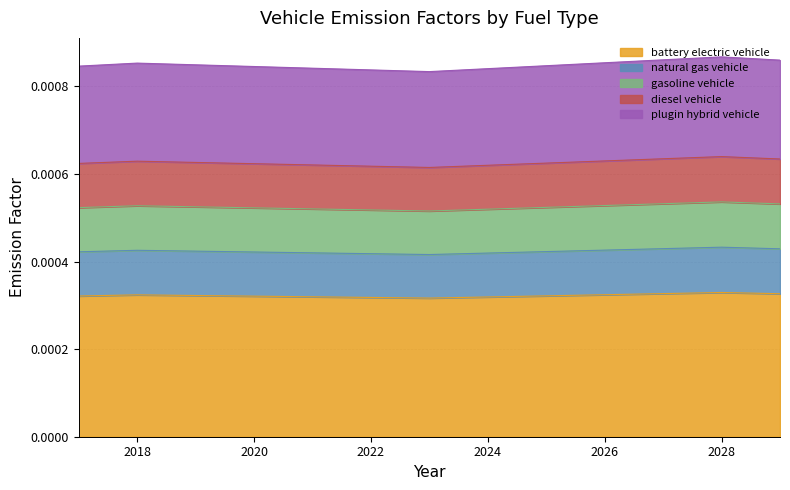

Where is the first local minimum for plugin hybrid vehicle?

2023